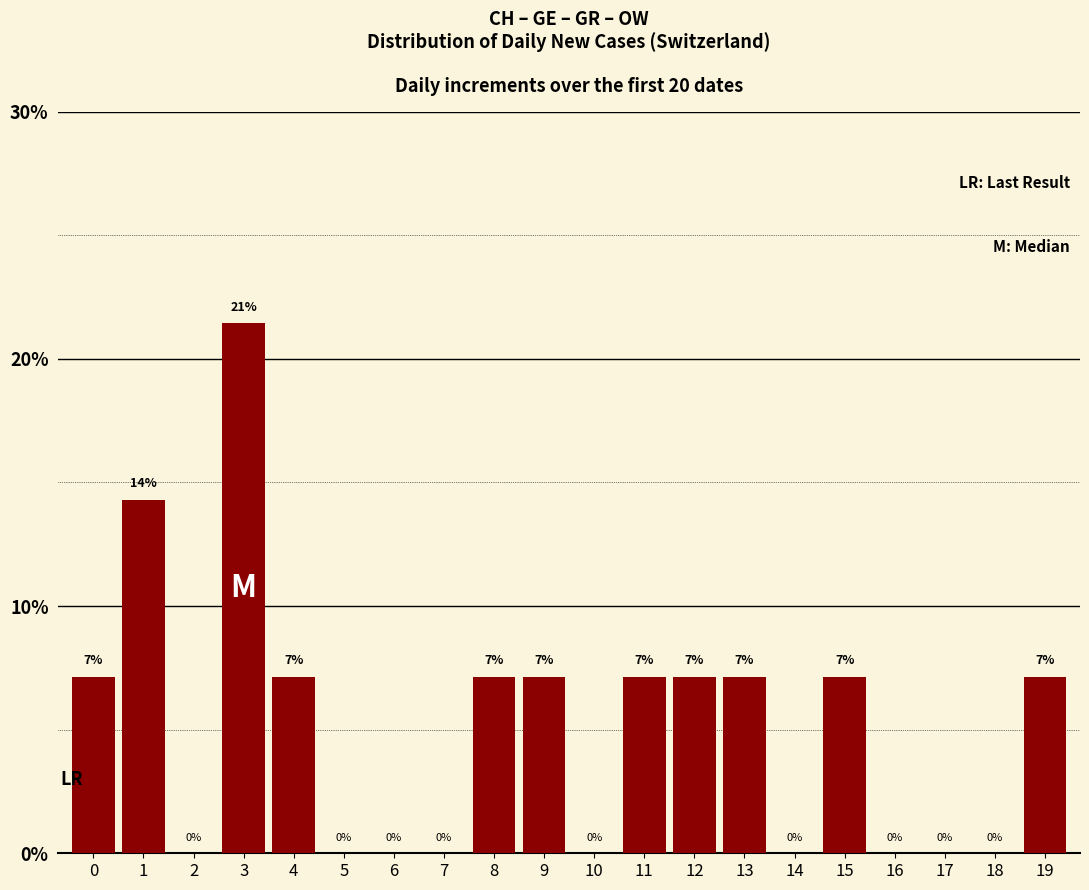

Count the number of data series in this chart.

1